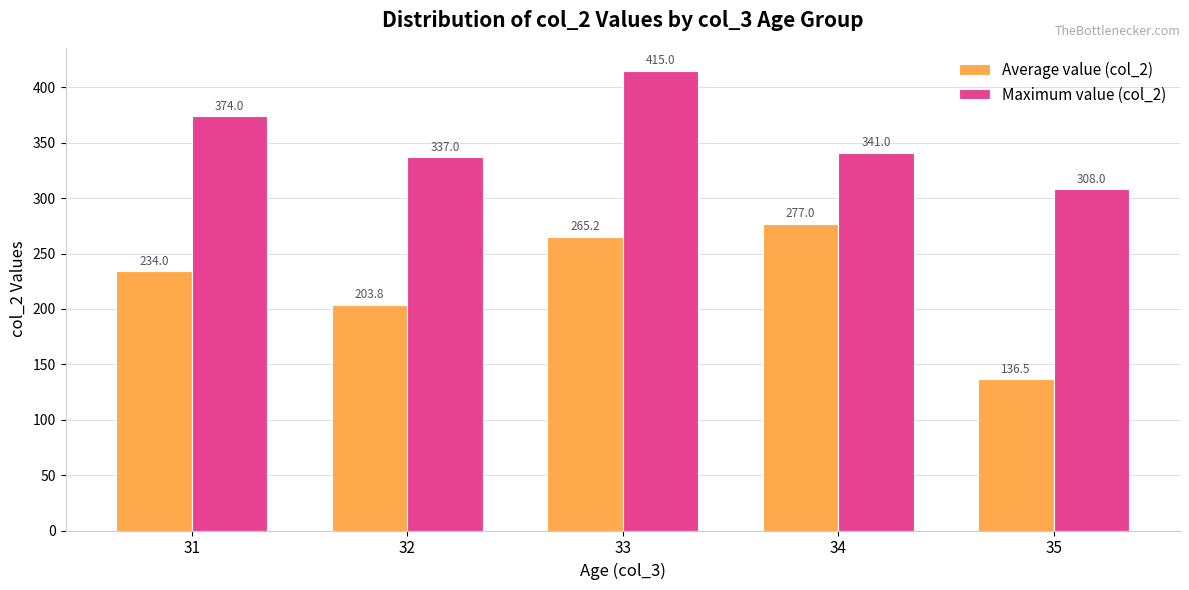

What is the spread (max minus min) of values at 33?

149.8